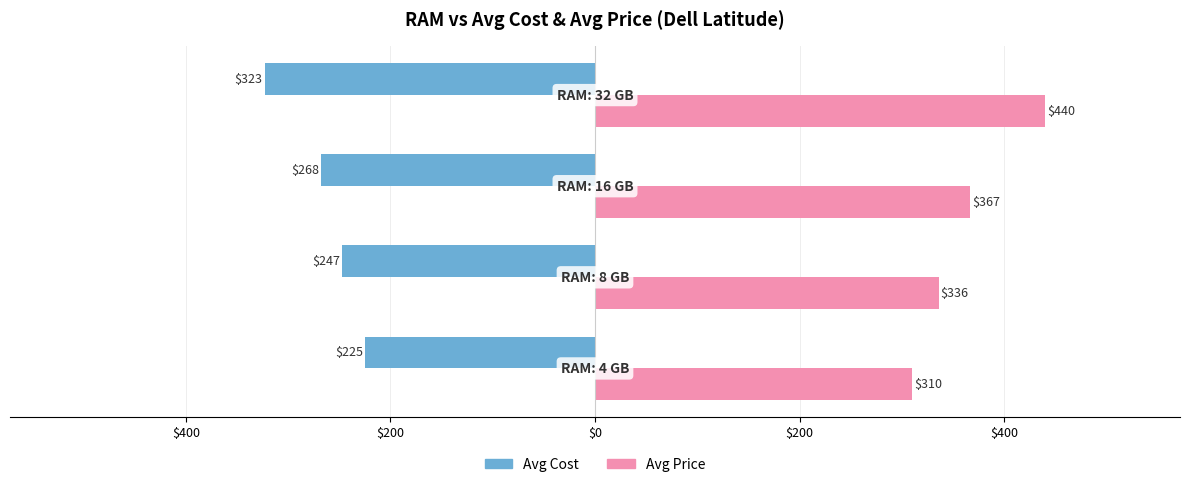

Reading right to left, what are all the values shown in this chart?

Avg Cost: -323	-268	-247	-225
Avg Price: 440	367	336	310